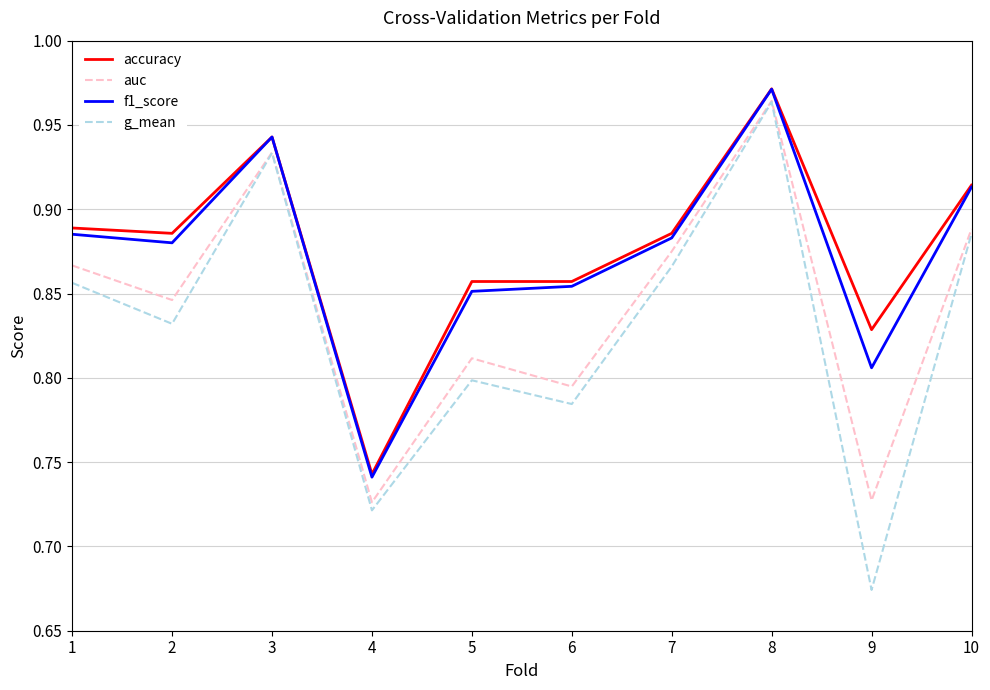

Count the auc values in the range 0 to 1.

10